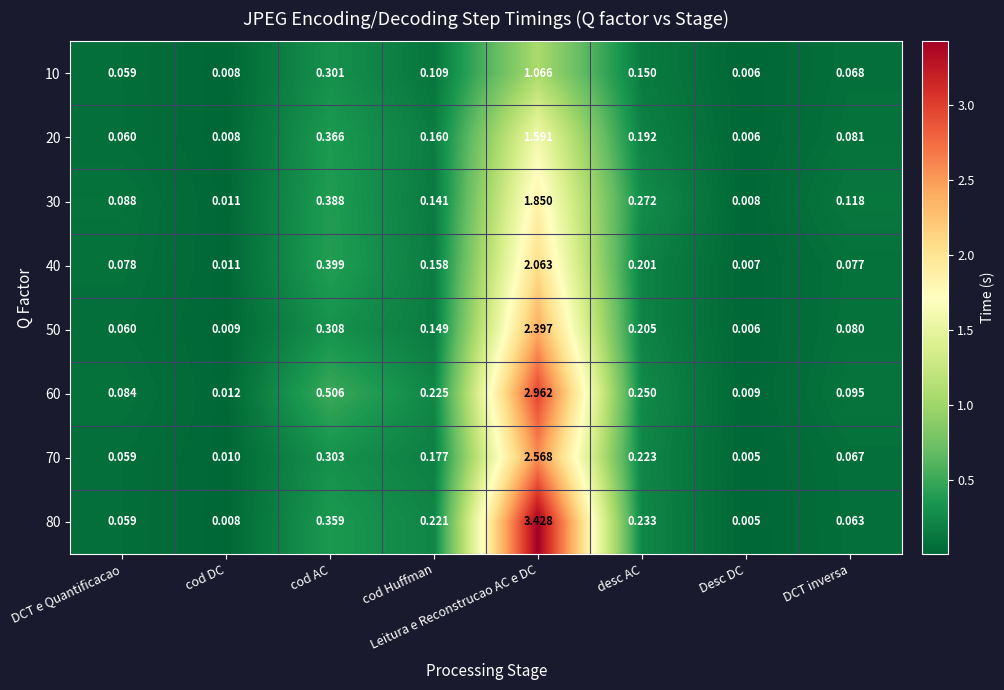

At which label is 20 closest to 0?

Desc DC